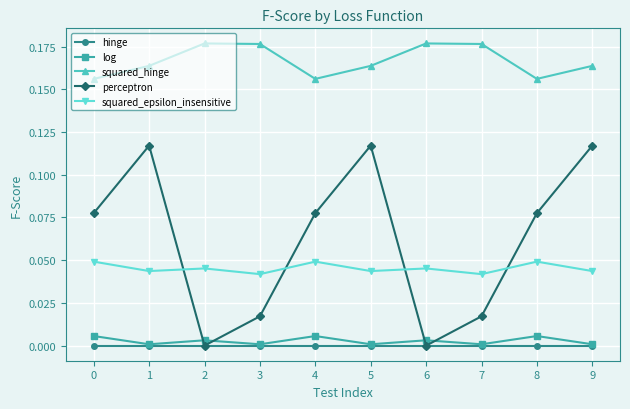

Where is the first local maximum for log?

2